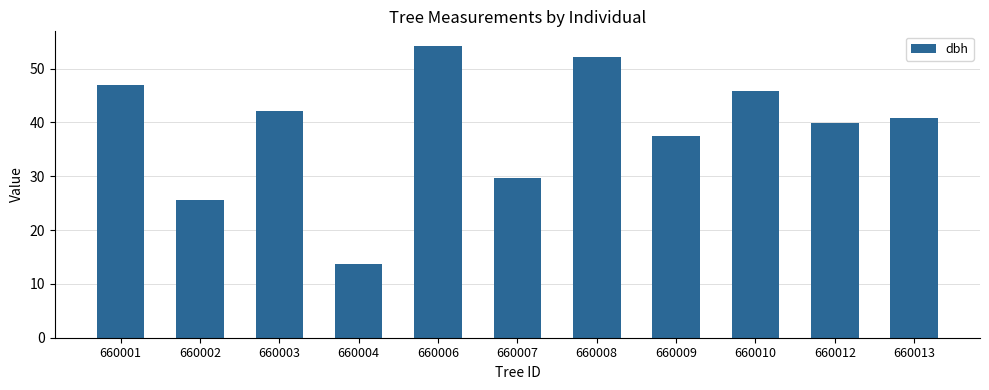

What is the minimum value shown in the chart?

13.8